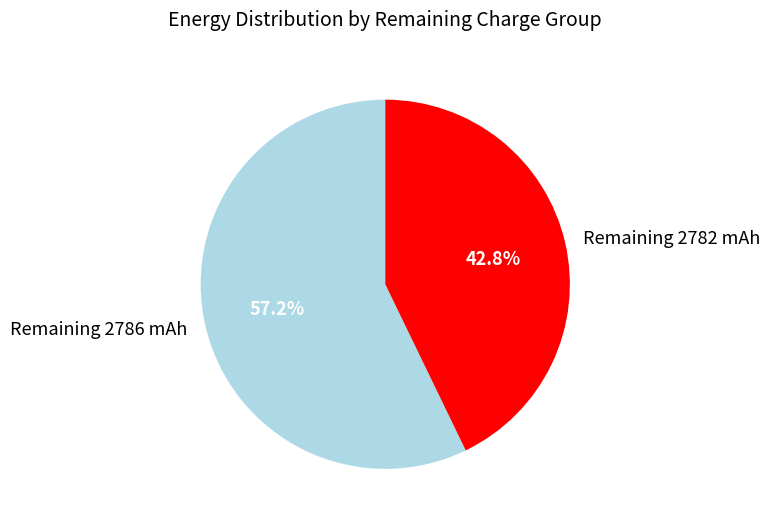

What percentage is NOT represented by Remaining 2786 mAh?

42.8%